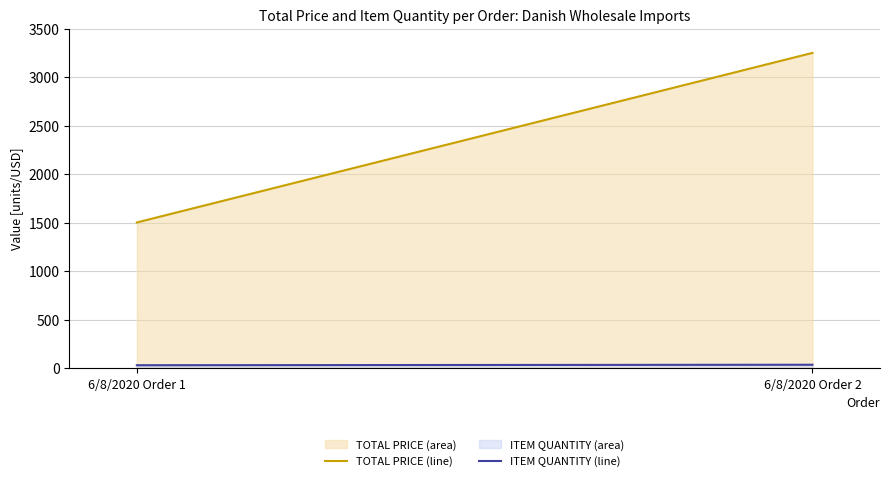

The TOTAL PRICE (line) series shows 1500.8 at 6/8/2020 Order 1. True or false?

True